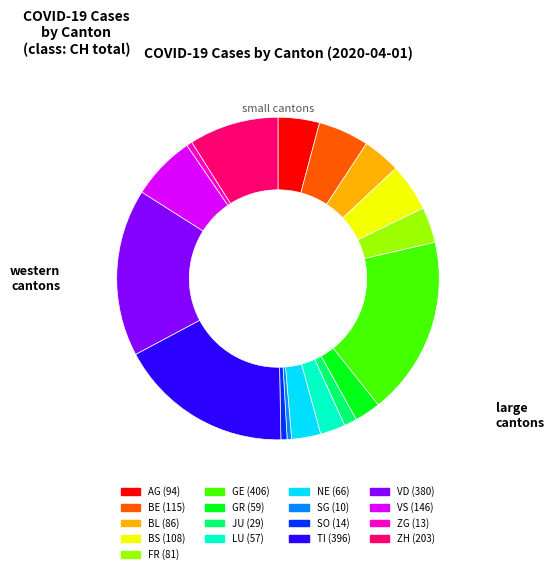

Does LU account for over 50% of the chart?

No